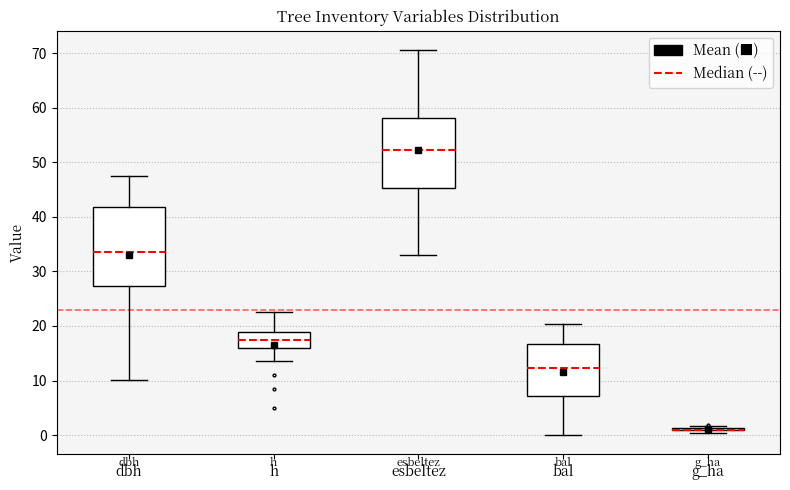

Where is the upper edge of the box for bal on the y-axis? The values are not printed on the chart, so give them approximately, as read against the axis.

17